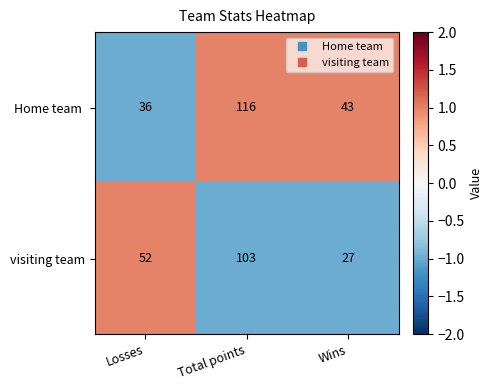

At which category is the sum across all series the highest?

Total points